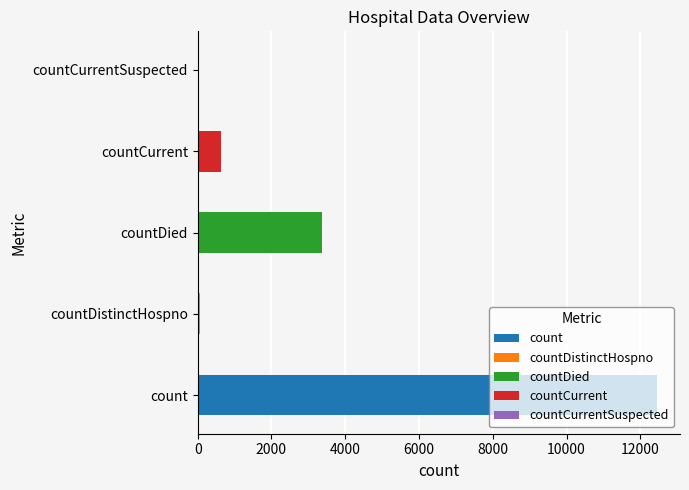

How many data points are less than 629?

2